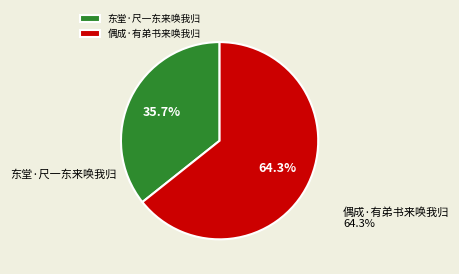

Rank the categories by value from highest to lowest.

偶成·有弟书来唤我归, 东堂·尺一东来唤我归